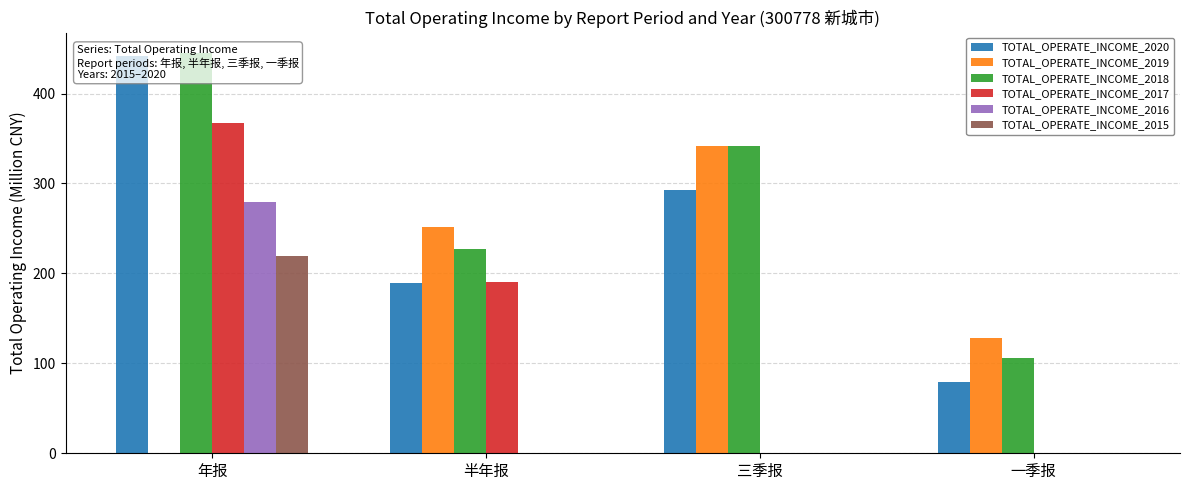

Reading left to right, list all the values displayed in this chart.

TOTAL_OPERATE_INCOME_2020: 442.3	188.8	293.0	79.4
TOTAL_OPERATE_INCOME_2019: 0.0	251.9	341.6	128.0
TOTAL_OPERATE_INCOME_2018: 445.5	226.7	341.9	106.1
TOTAL_OPERATE_INCOME_2017: 367.7	190.1	0.0	0.0
TOTAL_OPERATE_INCOME_2016: 279.5	0.0	0.0	0.0
TOTAL_OPERATE_INCOME_2015: 219.4	0.0	0.0	0.0